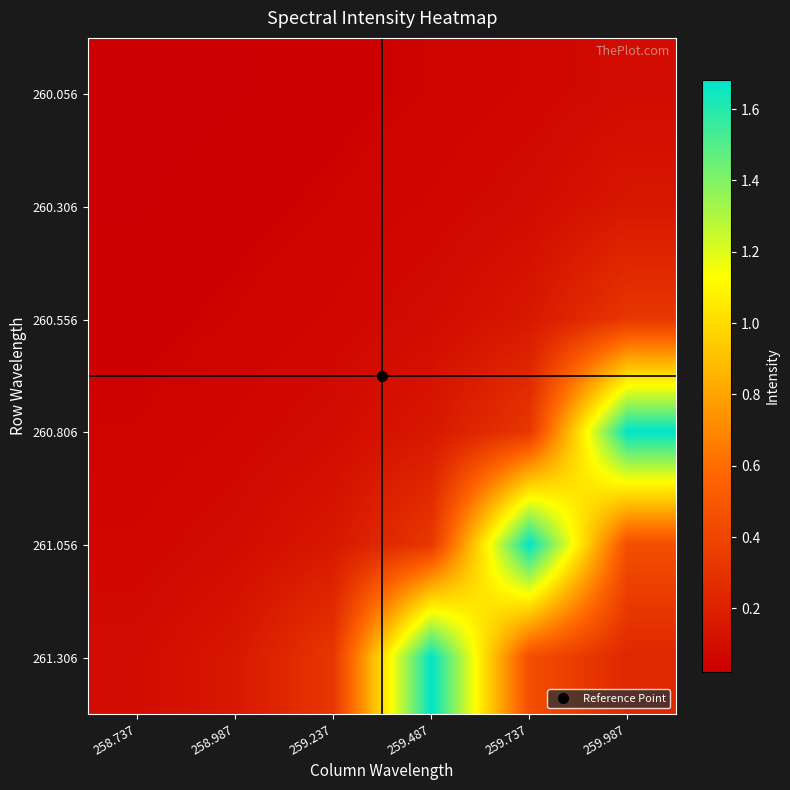

Count the number of data series in this chart.

6